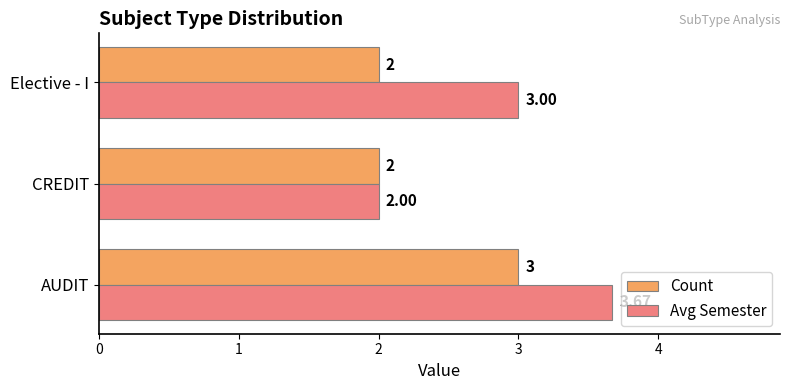

List the series in order of their overall mean, lowest first.

Count, Avg Semester